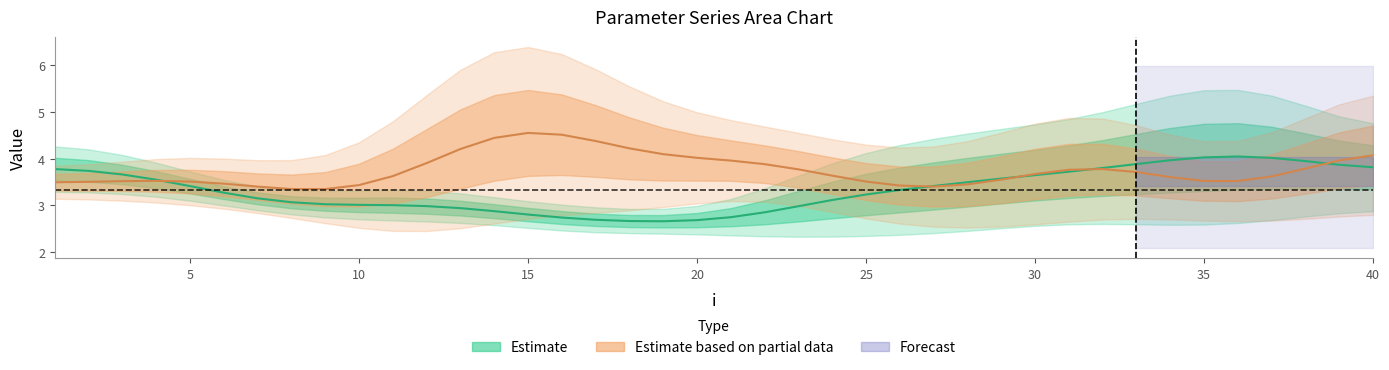

Is the value of lambda.2 at 35 greater than the value of mu.2 at 38?

Yes